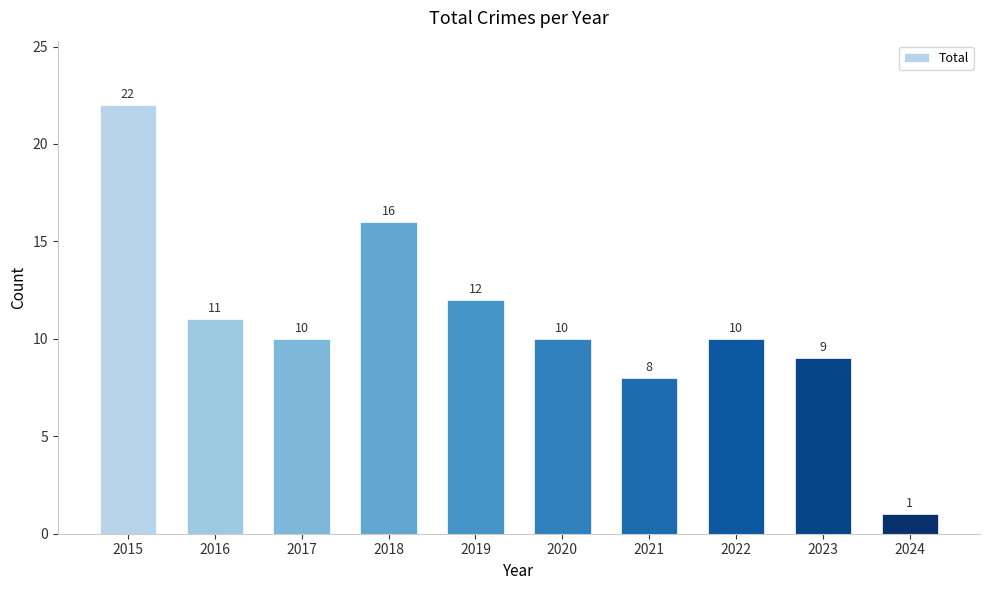

Between 2024 and 2023, which is larger?

2023